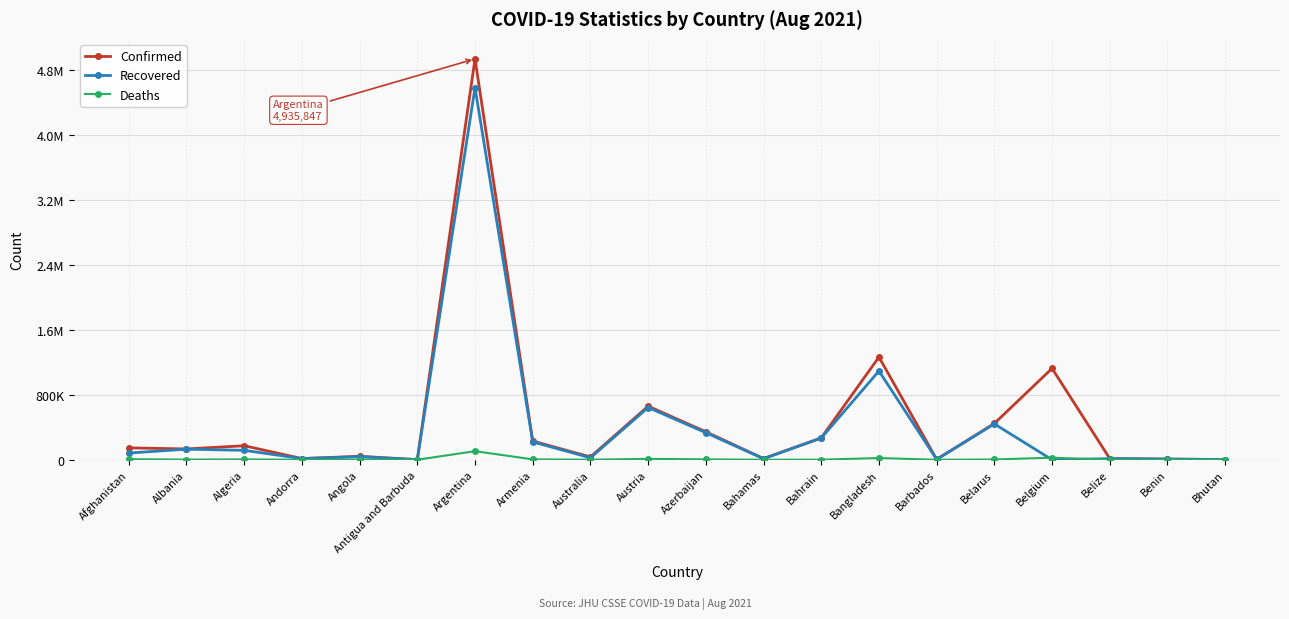

Does the chart have visible grid lines?

Yes